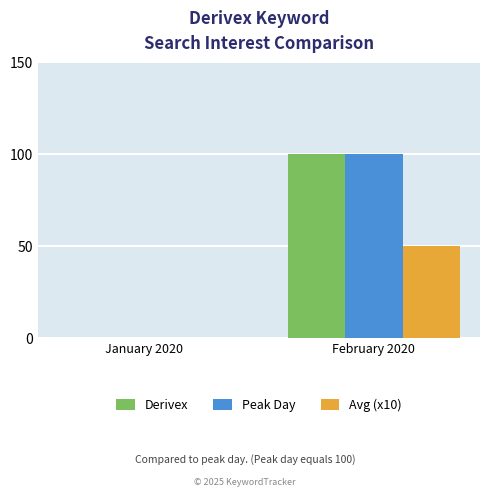

At which category is the sum across all series the highest?

February 2020